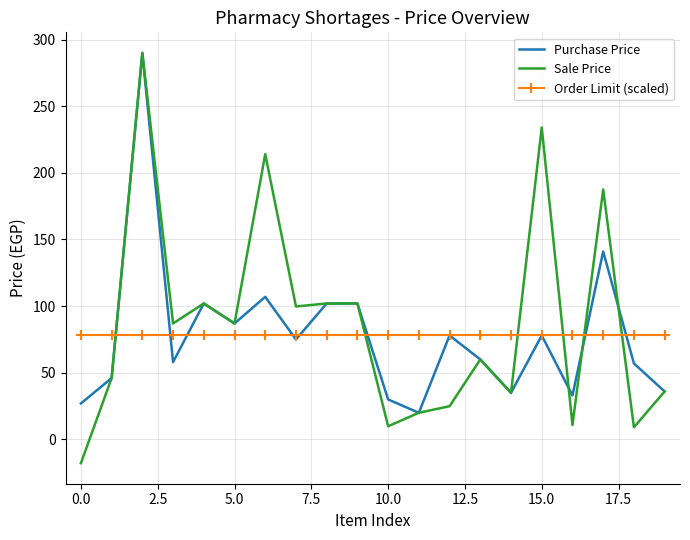

What is the minimum value shown in the chart?

-17.8